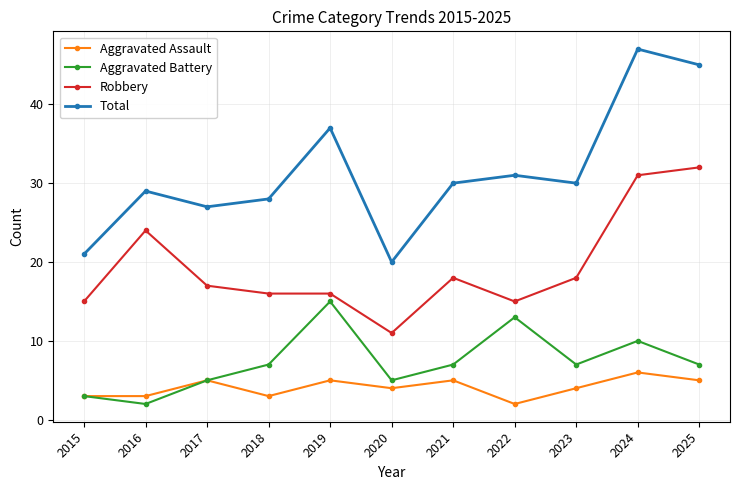

Which label corresponds to the largest value in the chart?

2024